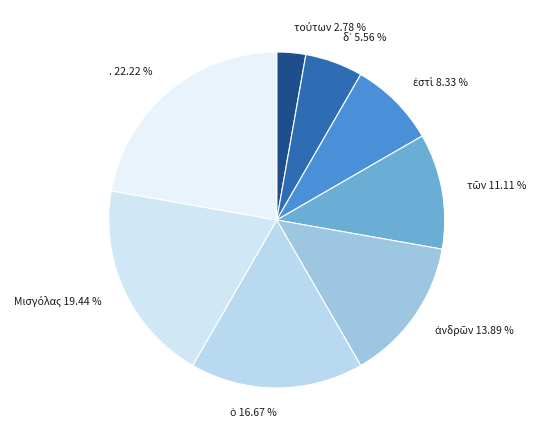

Count the number of slices in the pie.

8